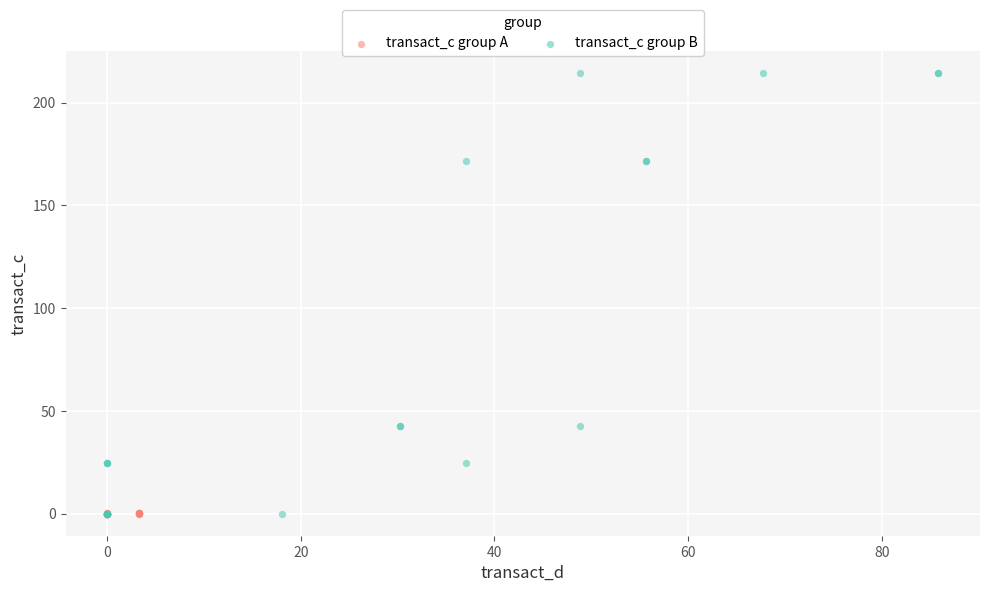

Which series has the largest Y range (max minus min)?

transact_c group B